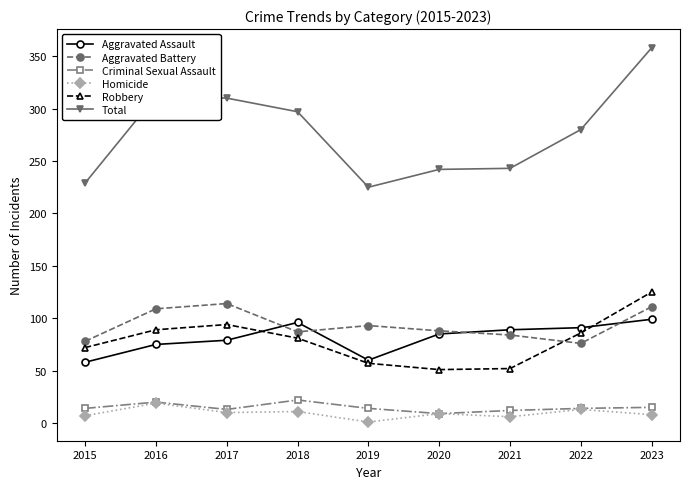

What is the lowest value of the Aggravated Battery series?

76